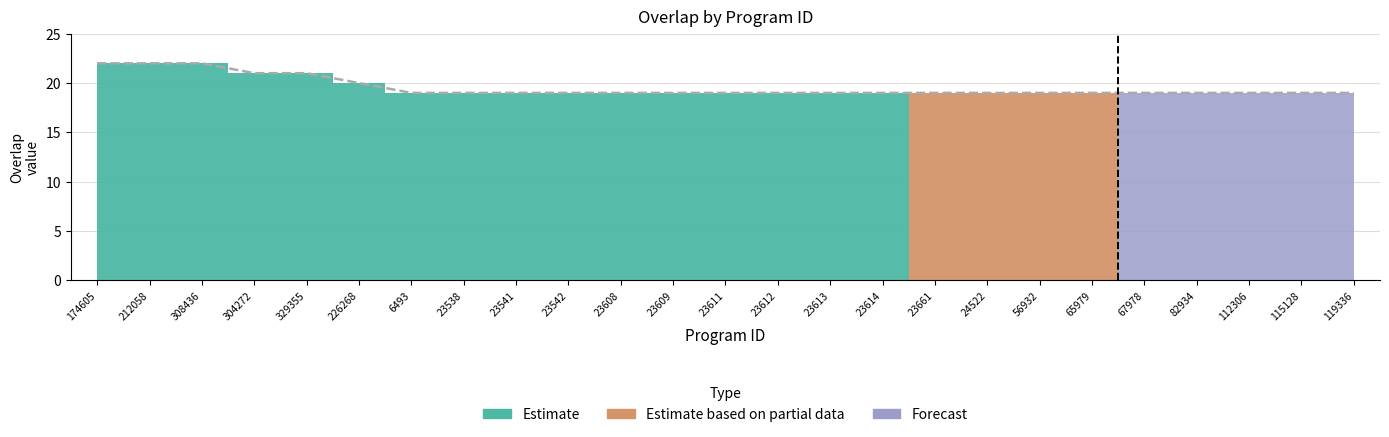

Which has a higher value, 329355 or 23613?

329355